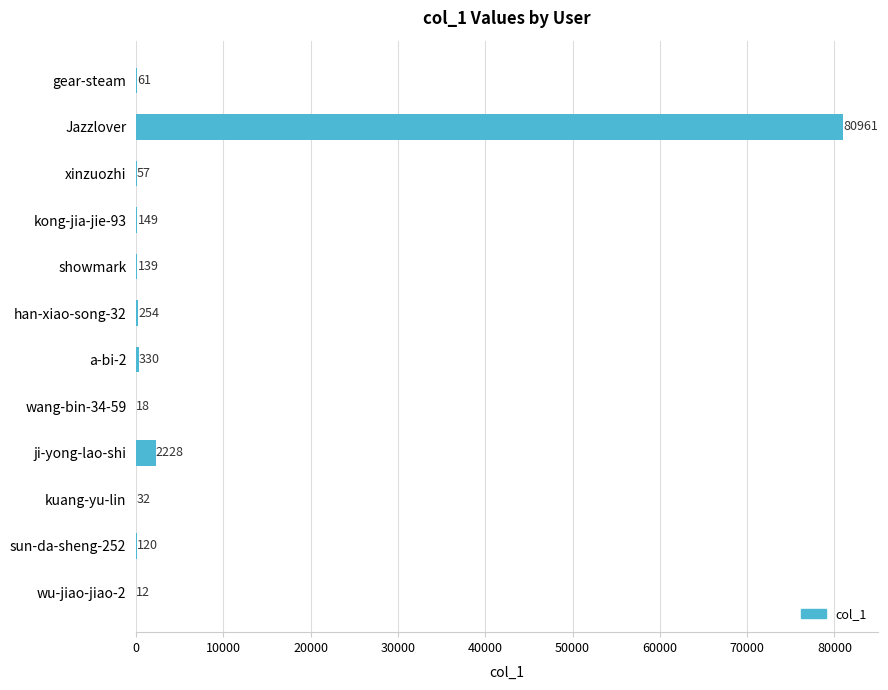

The value at xinzuozhi is 57. True or false?

True